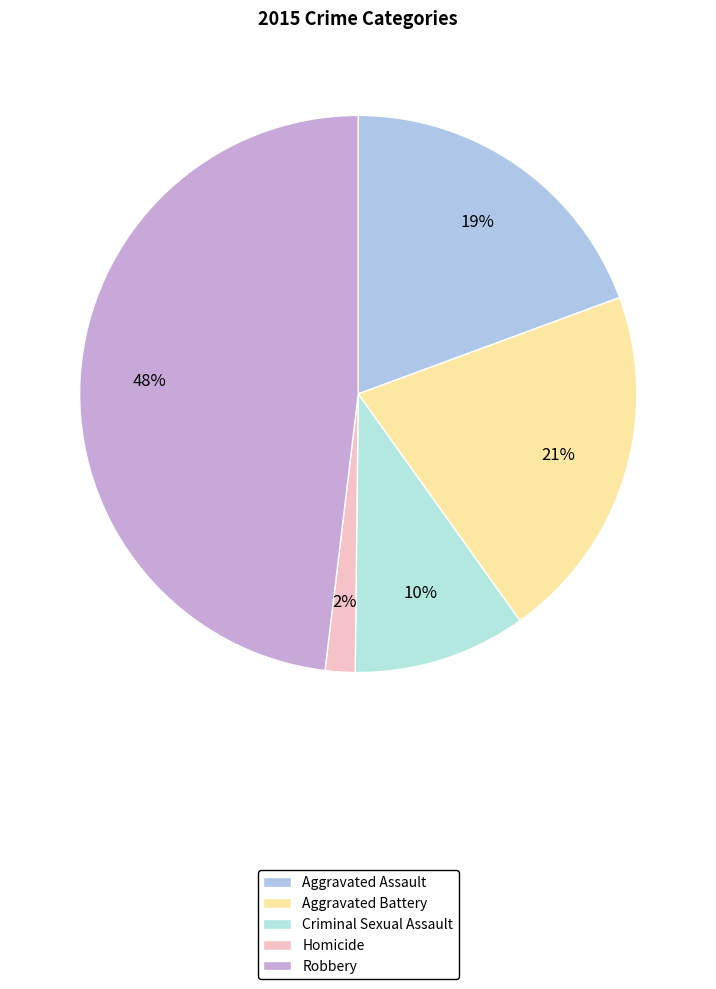

Between Criminal Sexual Assault and Aggravated Assault, which is larger?

Aggravated Assault